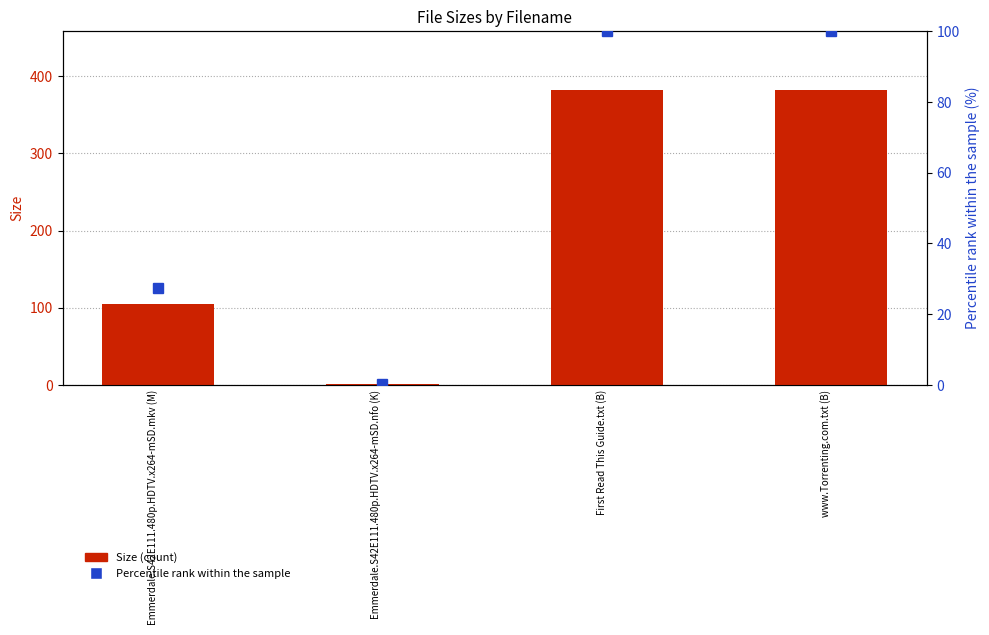

At which label does Size reach its minimum?

Emmerdale.S42E111.480p.HDTV.x264-mSD.nfo (K)